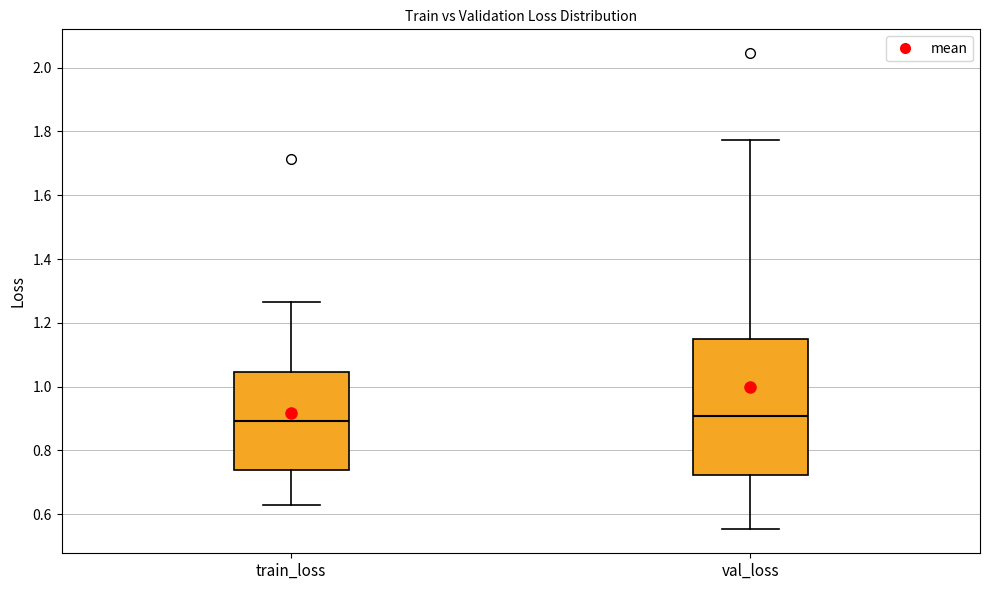

Where is the upper edge of the box for val_loss on the y-axis? The values are not printed on the chart, so give them approximately, as read against the axis.

1.14